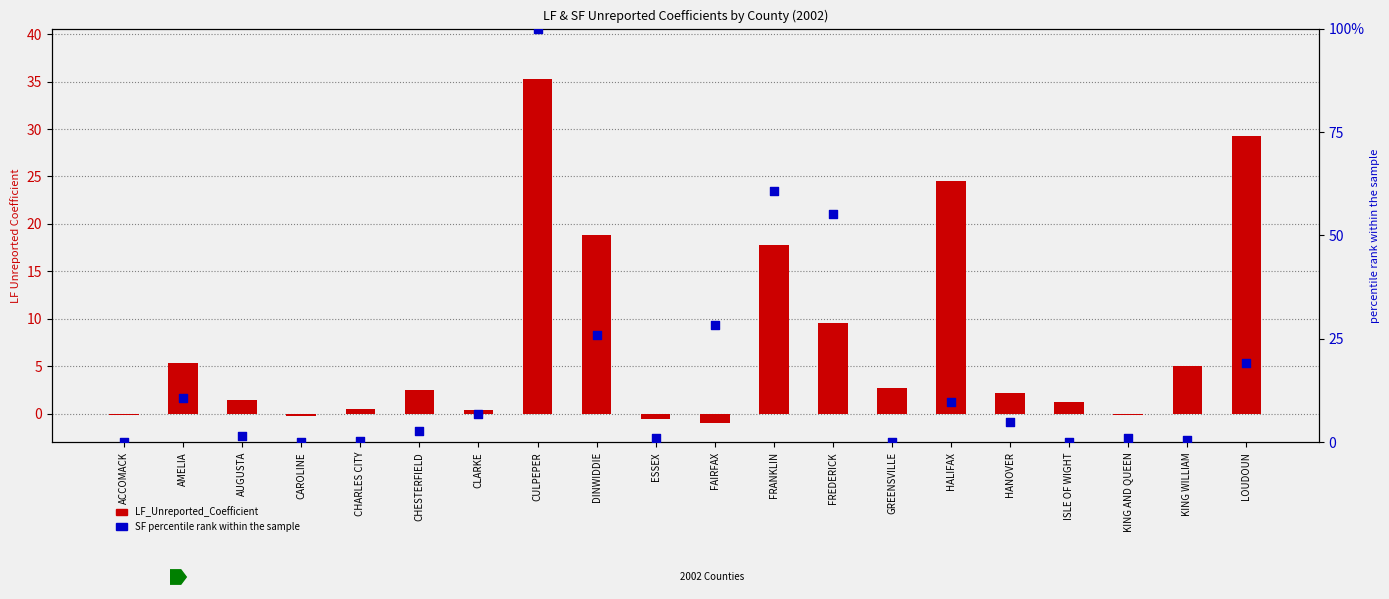

What is the total value across all series at CHARLES CITY?

0.9